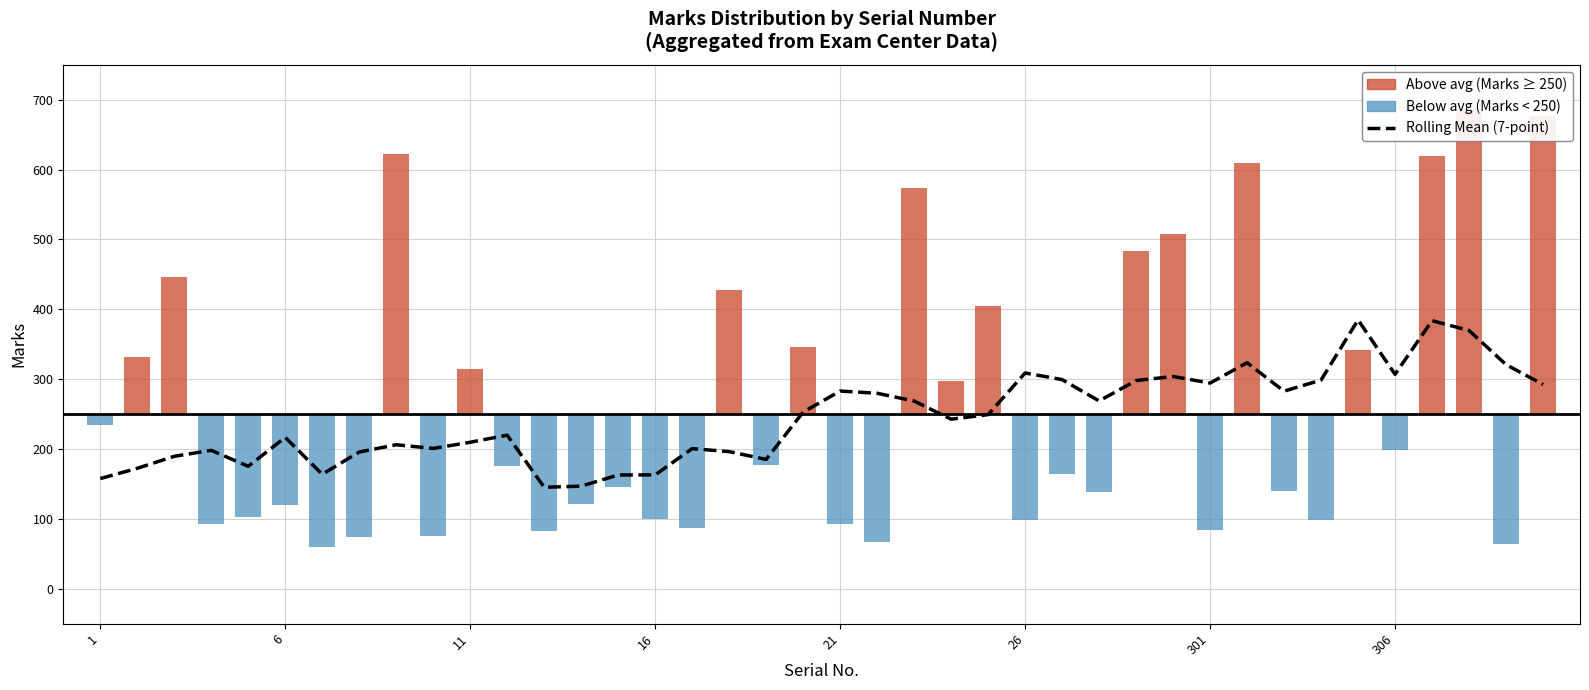

Reading left to right, transcribe all the data shown in this chart.

157.7	172.4	189.6	198.1	175.3	216.7	163.9	195.7	206.1	200.9	209.7	219.9	145.3	146.9	162.9	163.0	200.6	196.3	185.1	252.9	283.0	279.9	268.7	242.7	249.3	308.9	299.4	268.9	298.0	303.9	294.4	323.6	282.9	298.7	384.9	307.0	383.7	369.7	320.9	292.4